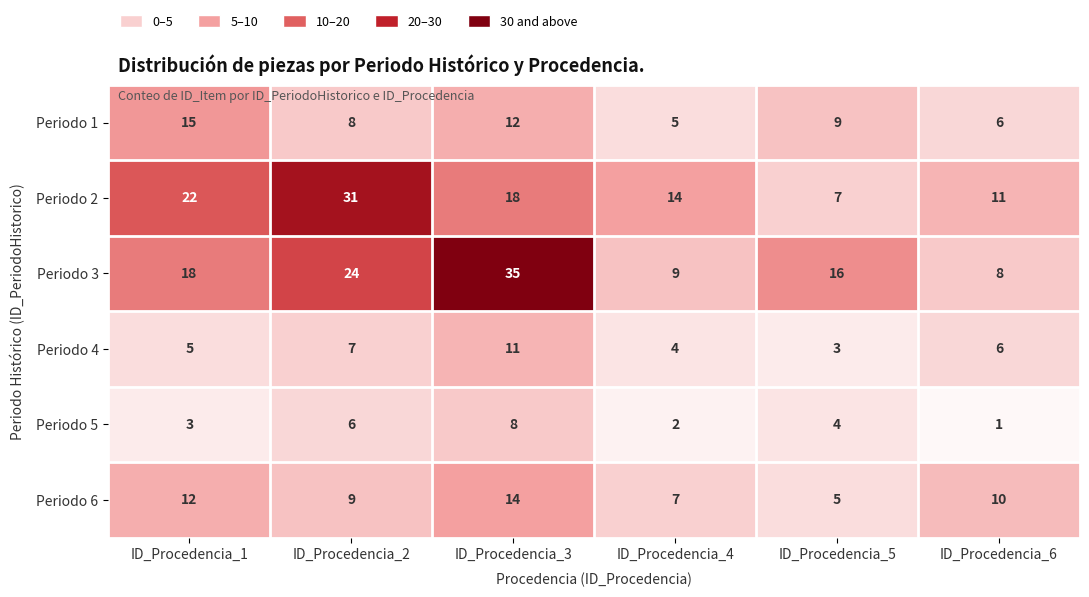

Rank the series at ID_Procedencia_2 from lowest to highest value.

Periodo 5, Periodo 4, Periodo 1, Periodo 6, Periodo 3, Periodo 2